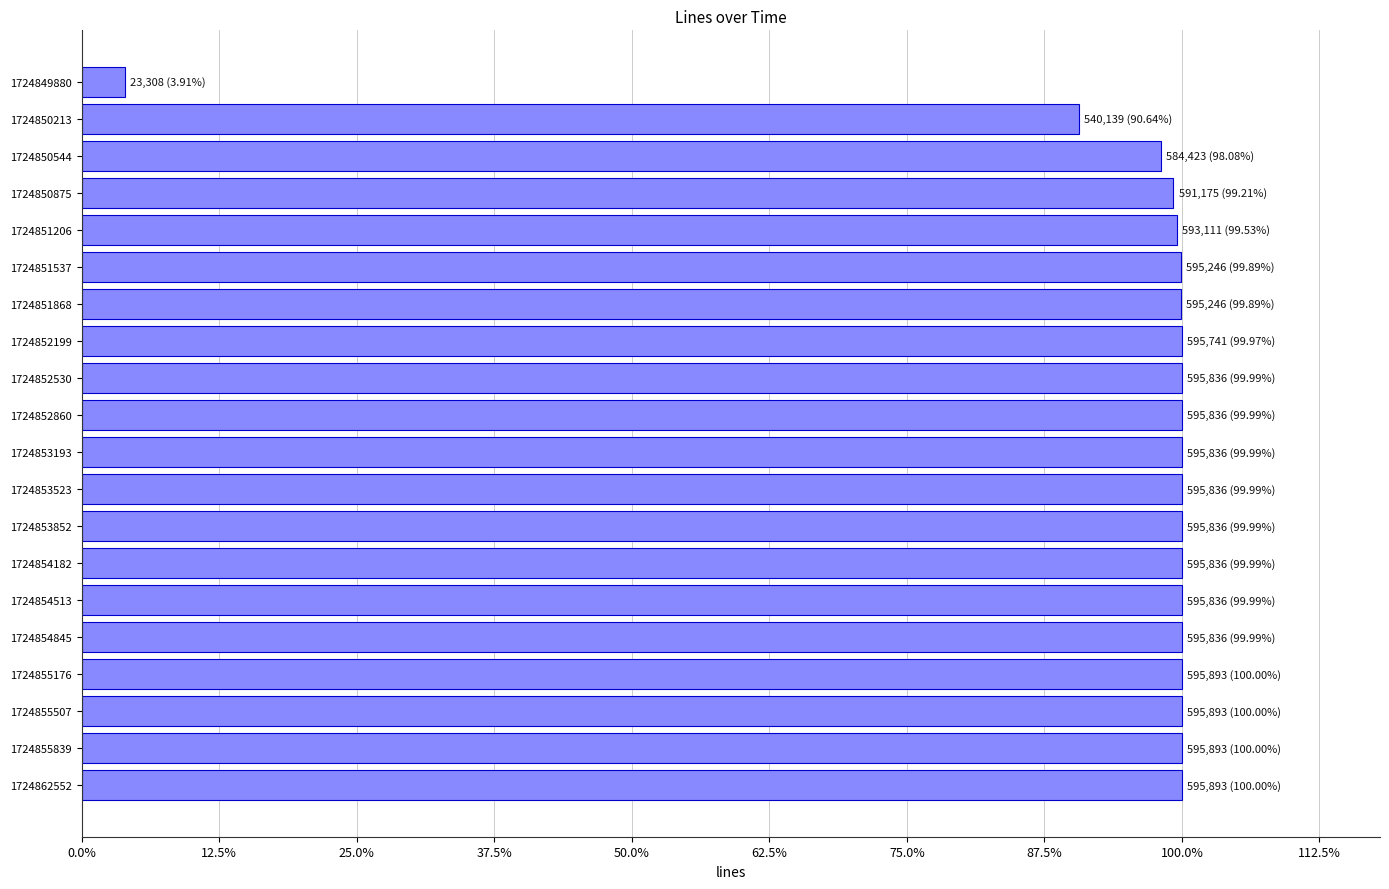

Are the bars horizontal?

Yes